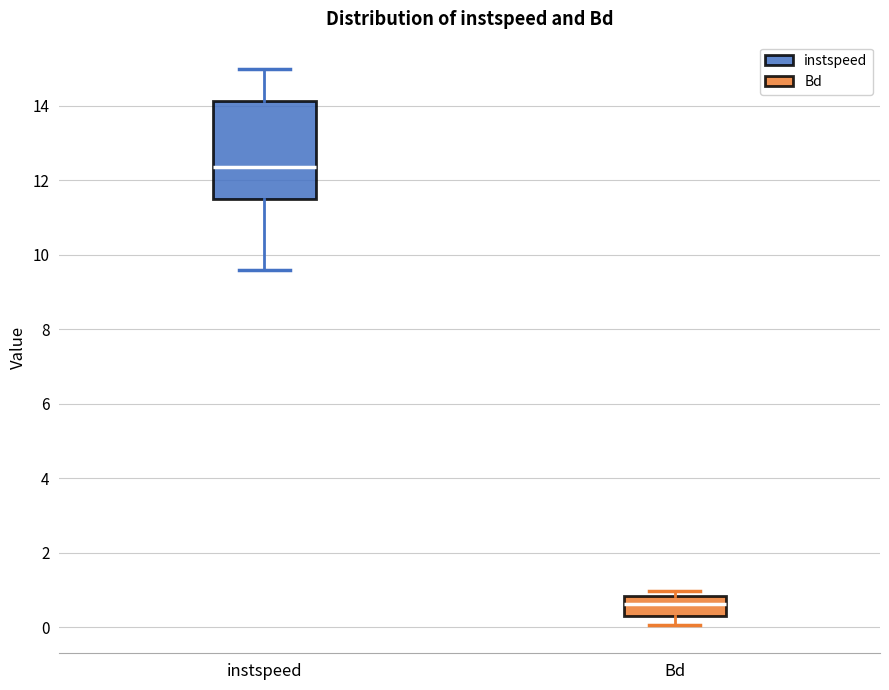

Which box has the lowest median line?

Bd